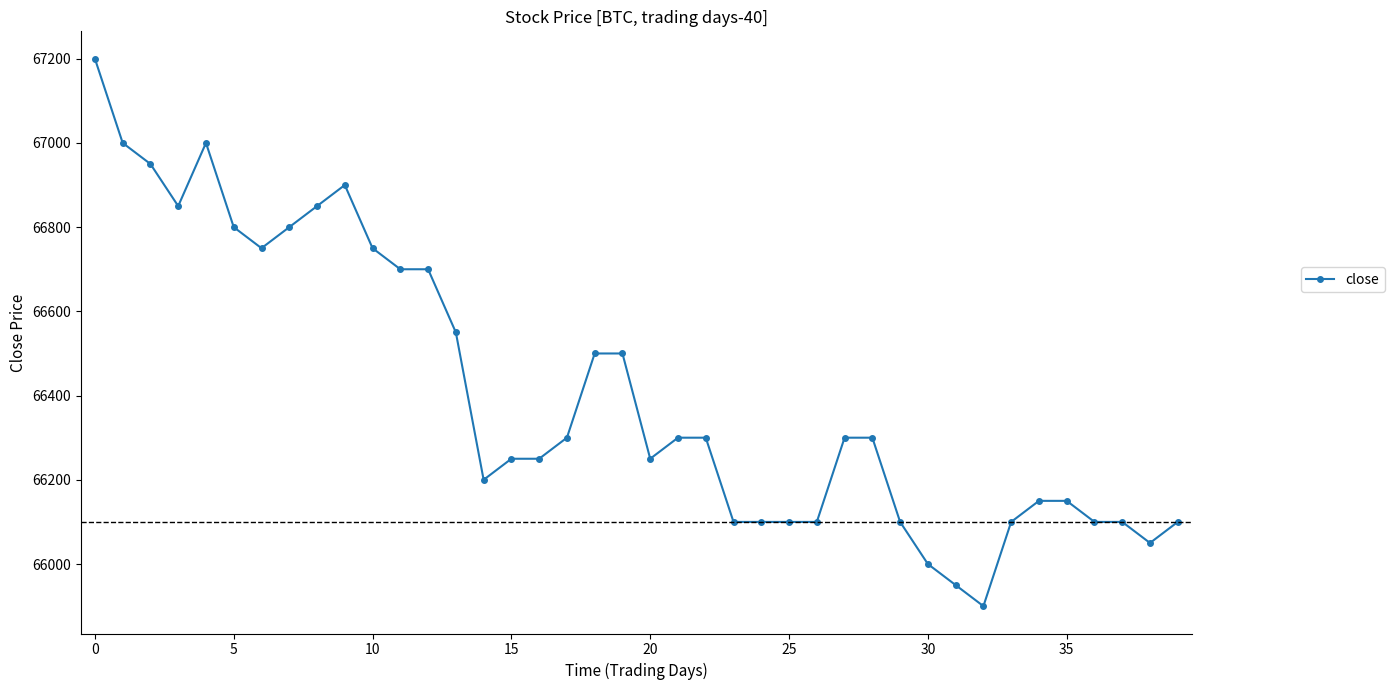

What is the smallest value displayed?

65900